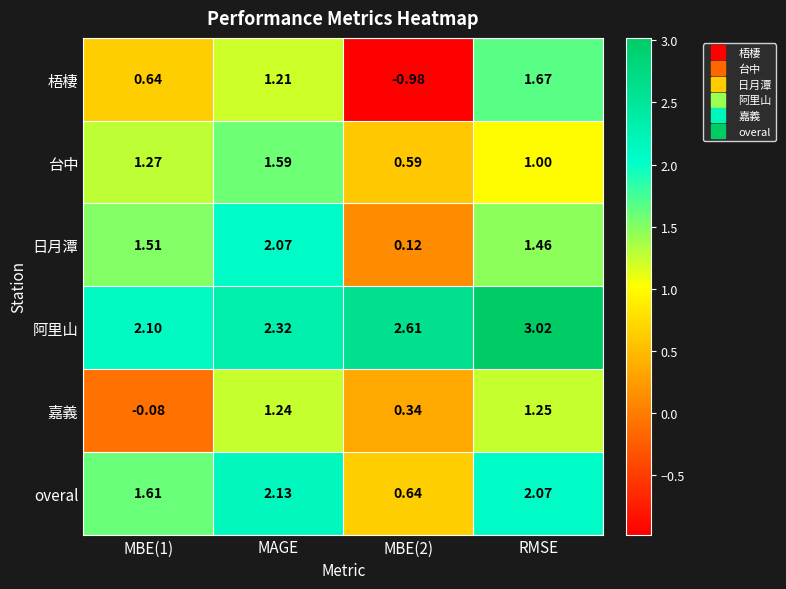

List the series in order of their peak value, lowest first.

嘉義, 台中, 梧棲, 日月潭, overal, 阿里山